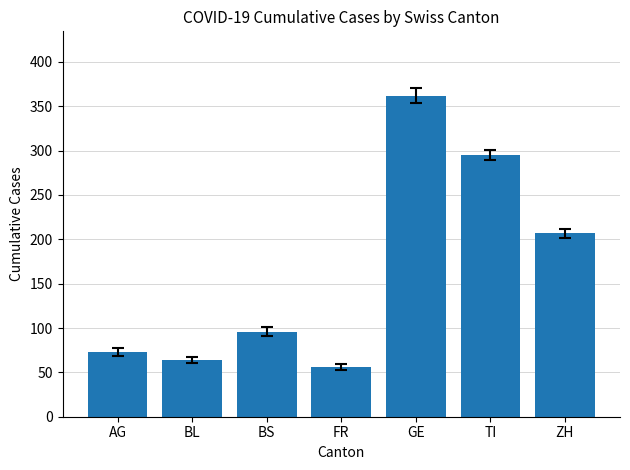

What is the change in value from FR to ZH?

+151